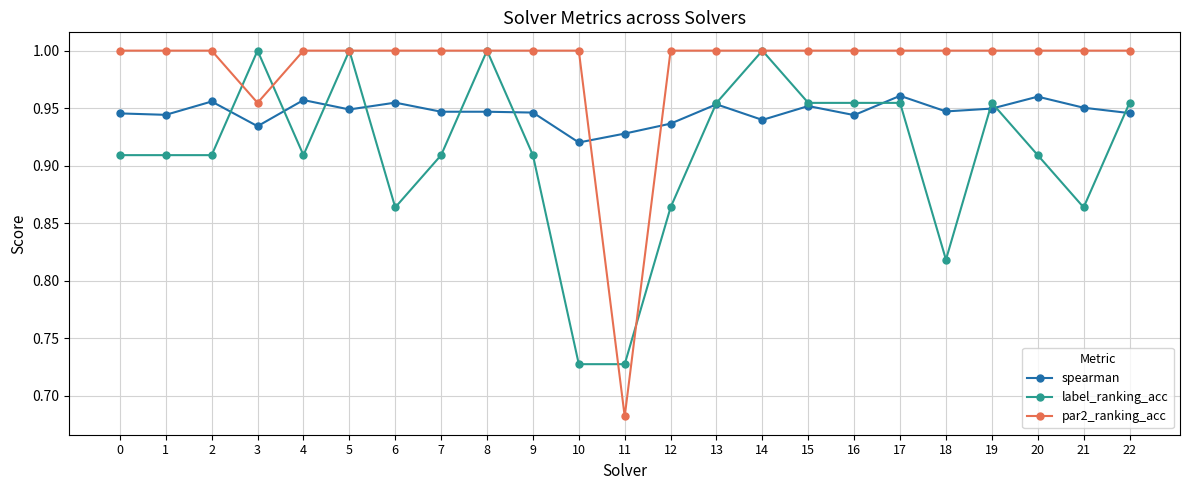

How many par2_ranking_acc values are between 1 and 2?

21